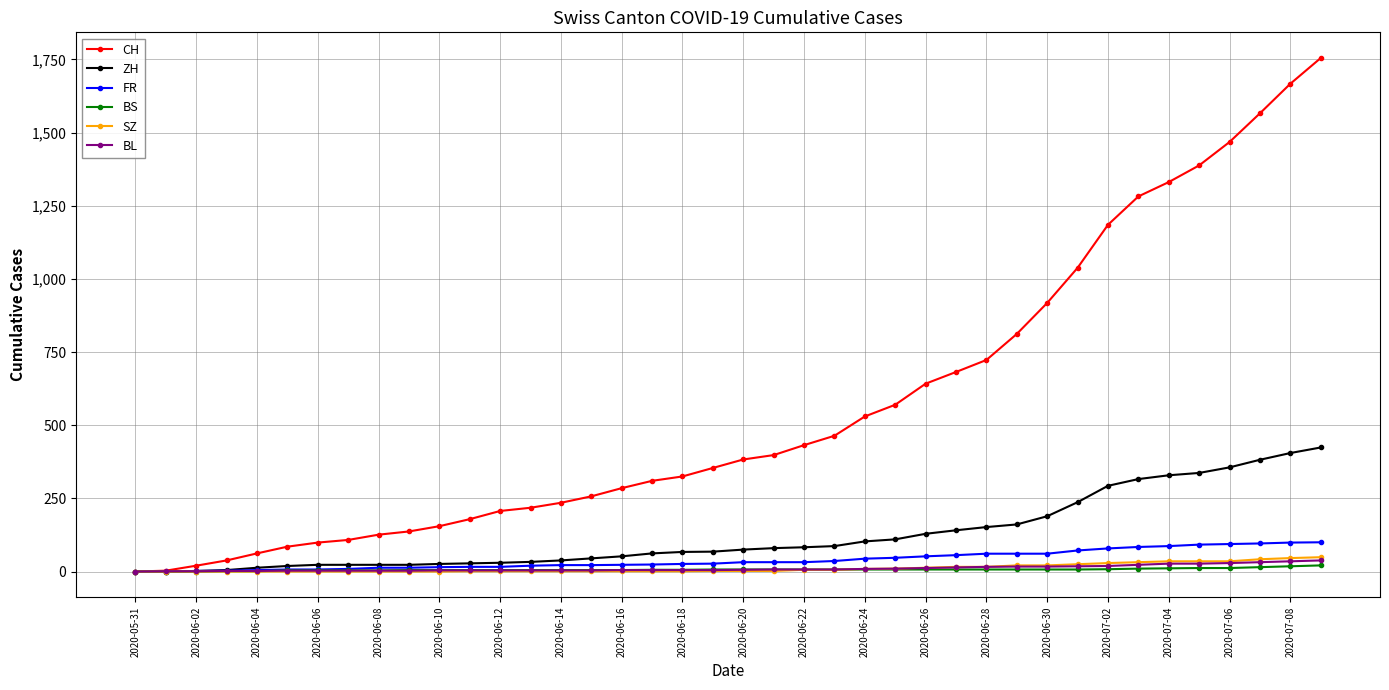

What is the difference between the maximum and second lowest values in the BL series?

37